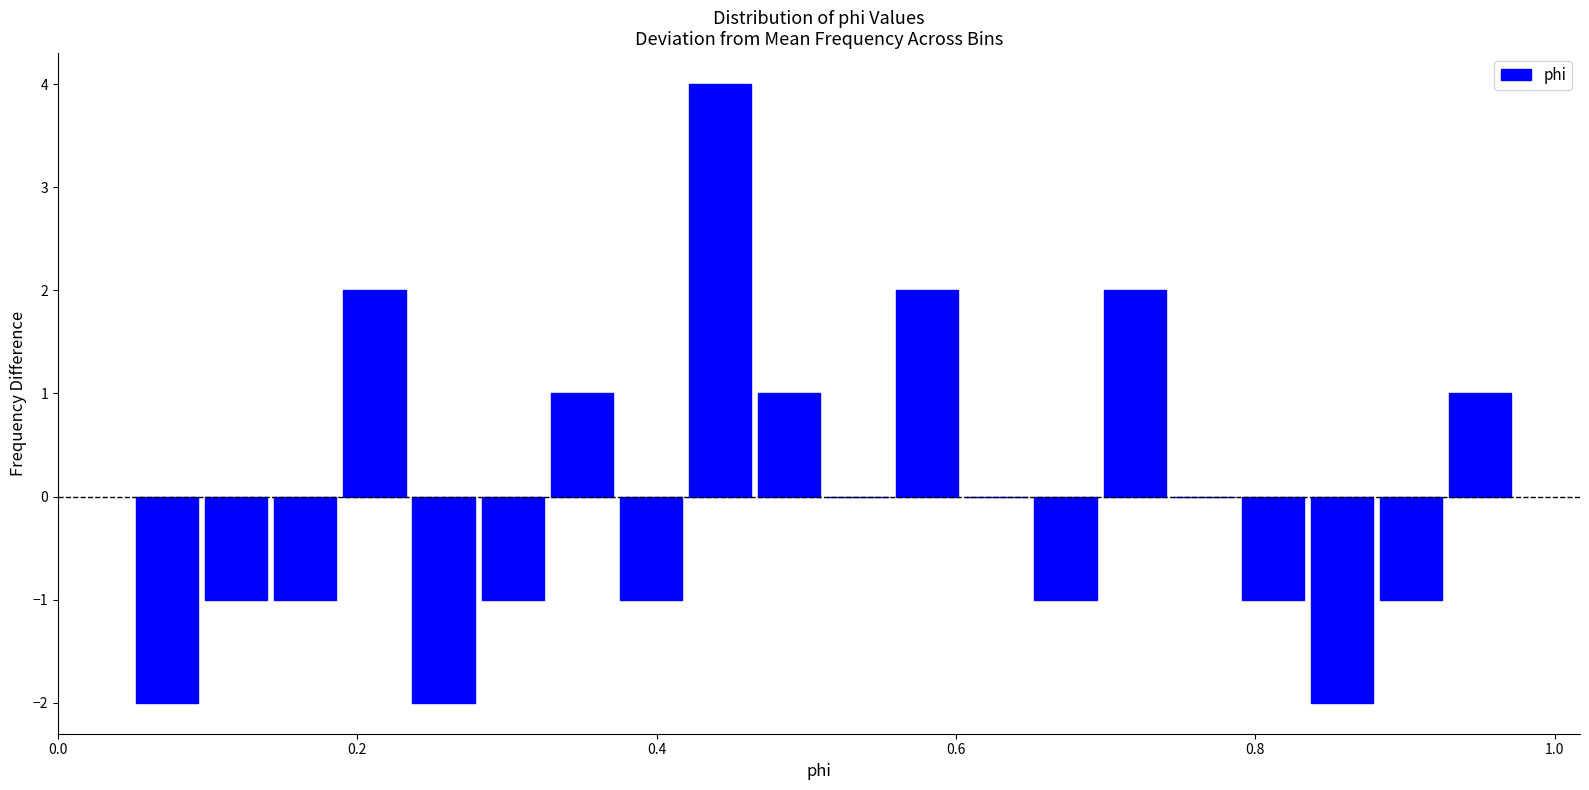

Around what value on the x-axis is the tallest bar? Give the approximate position of its centre, as read against the axis.

0.44